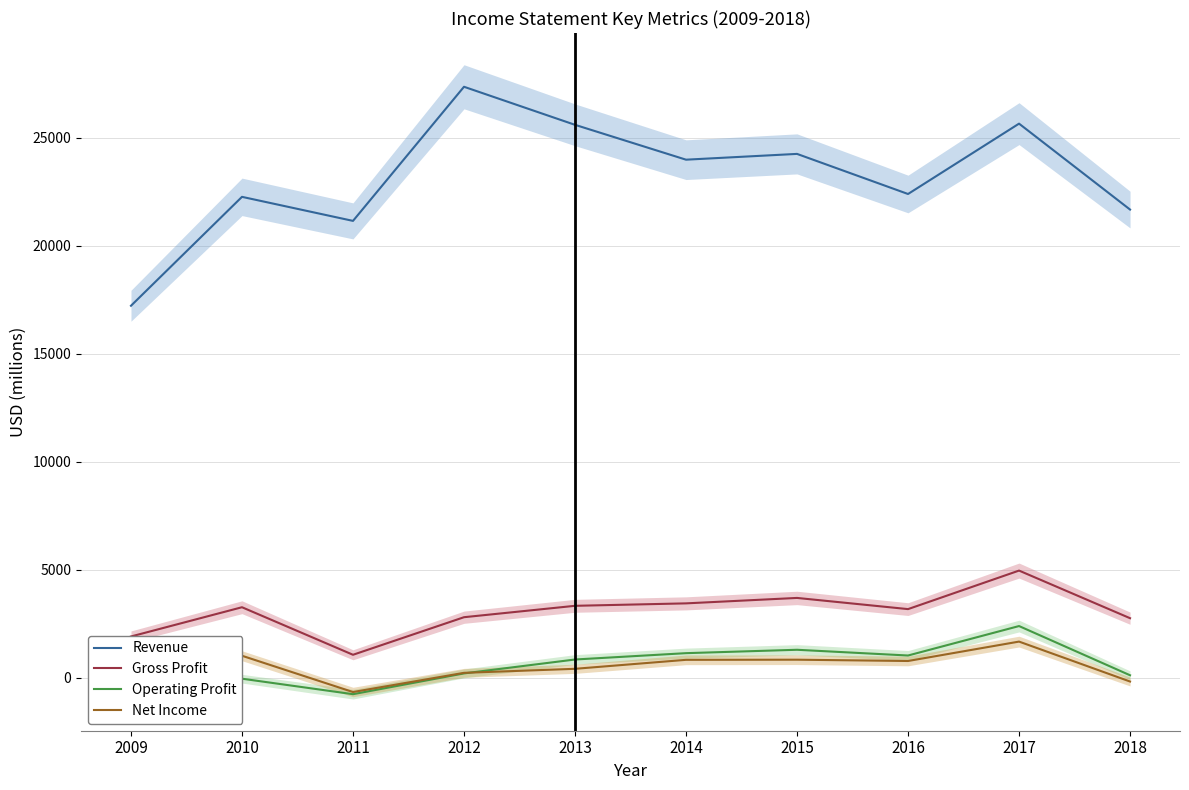

What is the sum of the Net Income values at 2017 and 2015?

2491